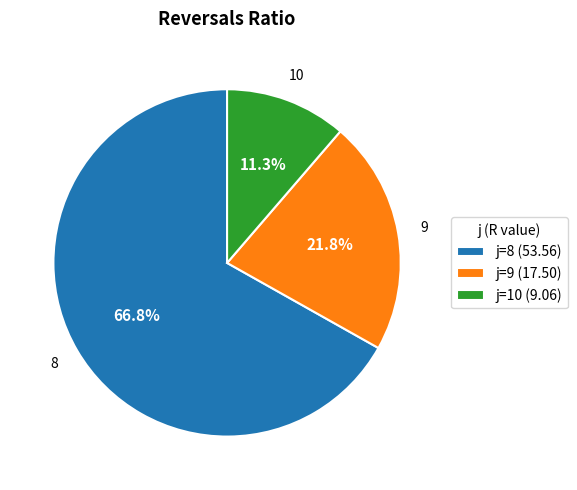

What is the largest slice in the pie chart?

j=8 (53.56)